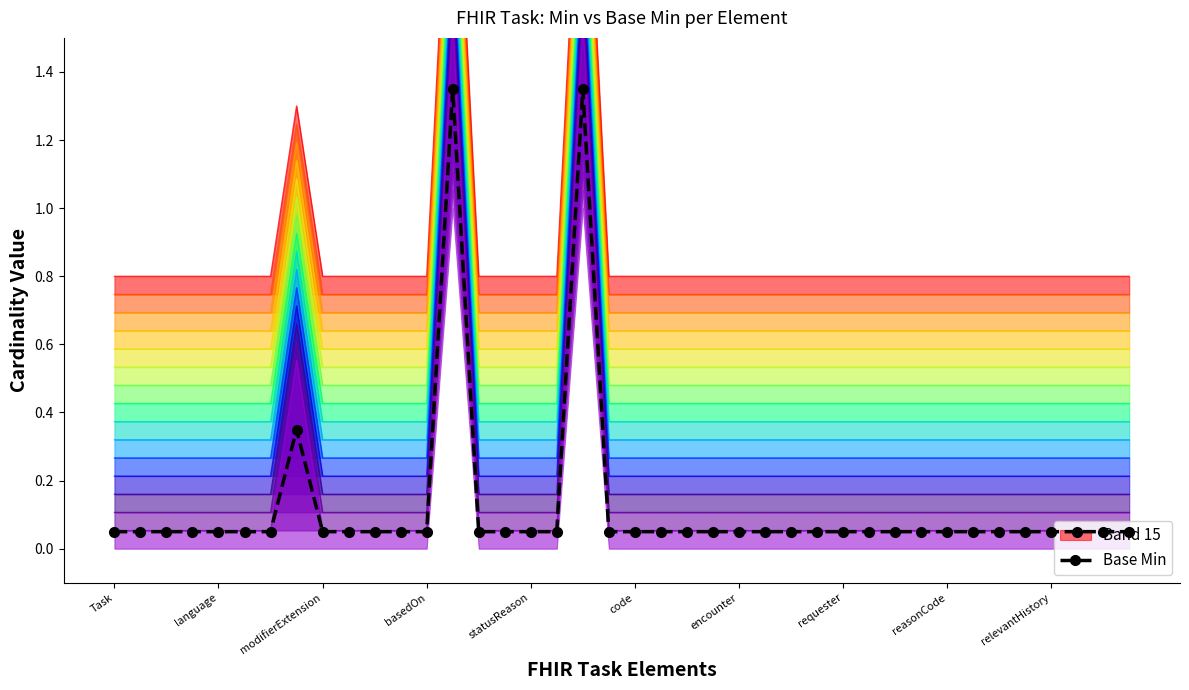

What is the difference between the maximum and minimum values?

1.3